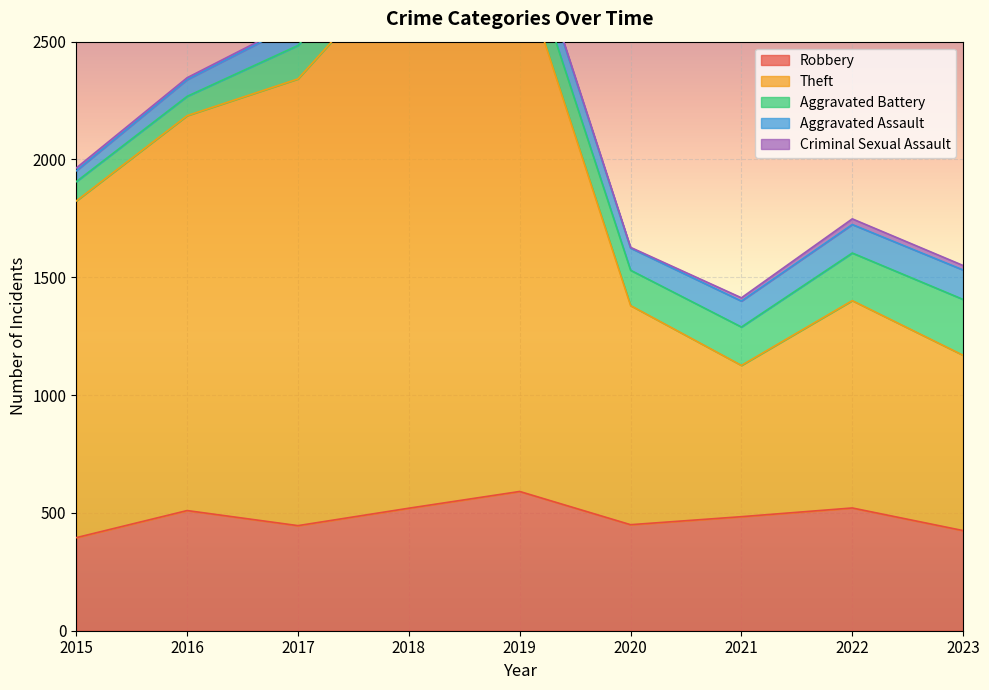

The Robbery series shows 881 at 2016. True or false?

False